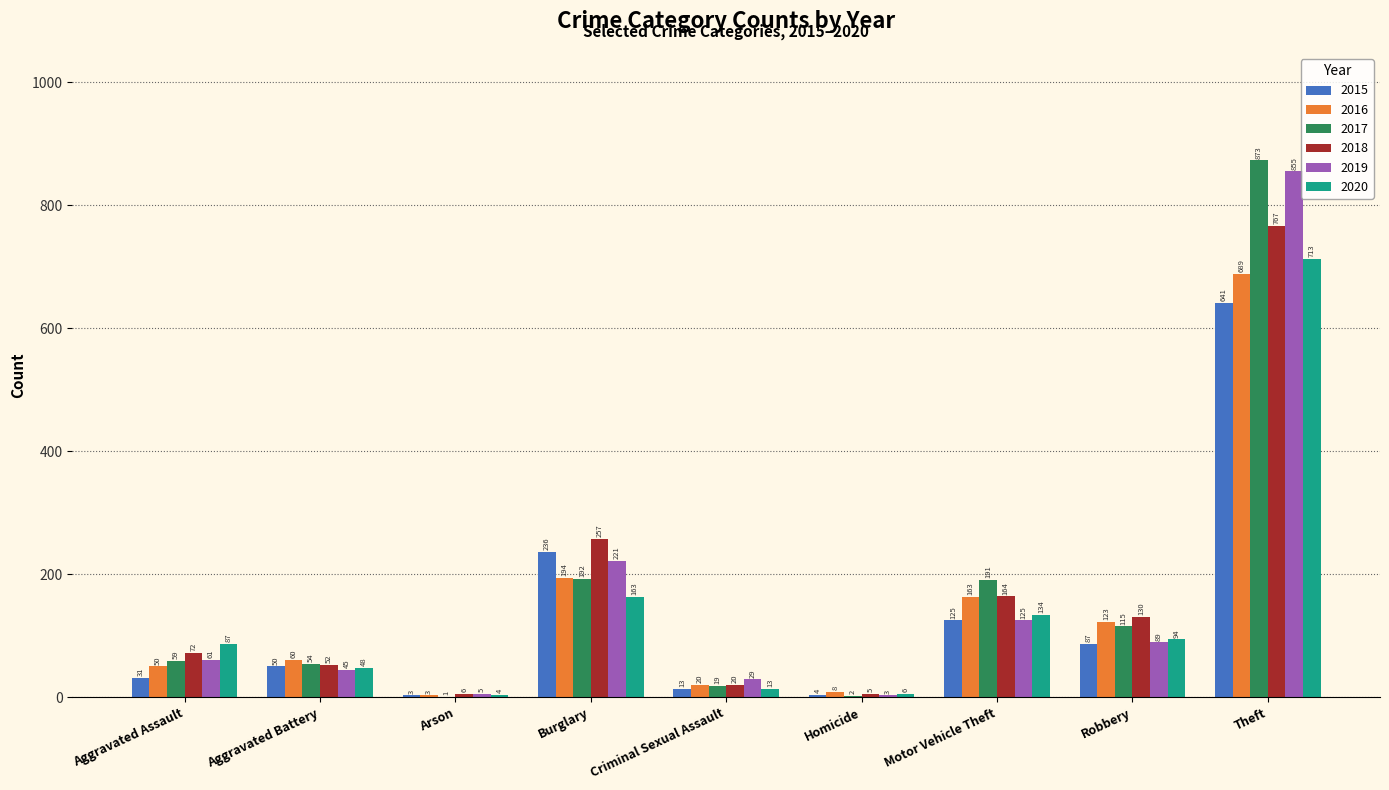

The value of 2019 at Arson is 5. True or false?

True